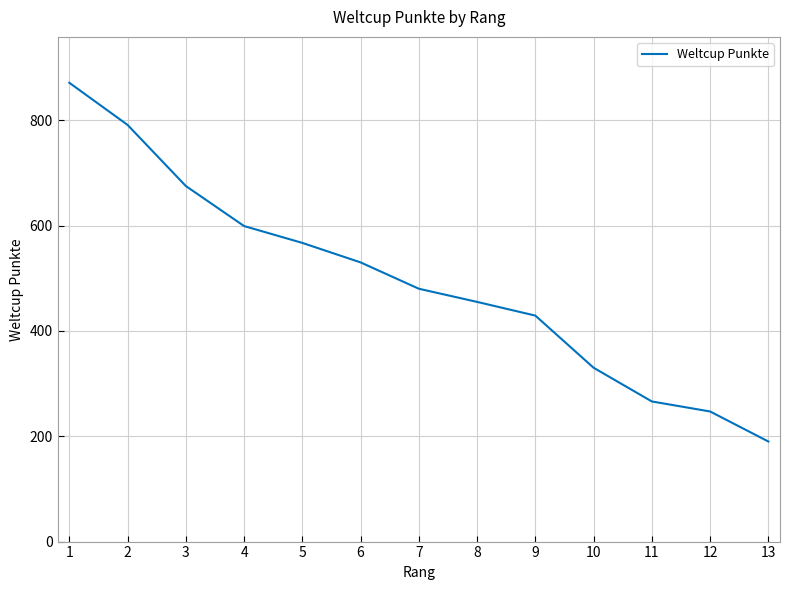

Reading right to left, what are all the values shown in this chart?

190	247	266	330	429	455	480	530	567	599	675	791	871